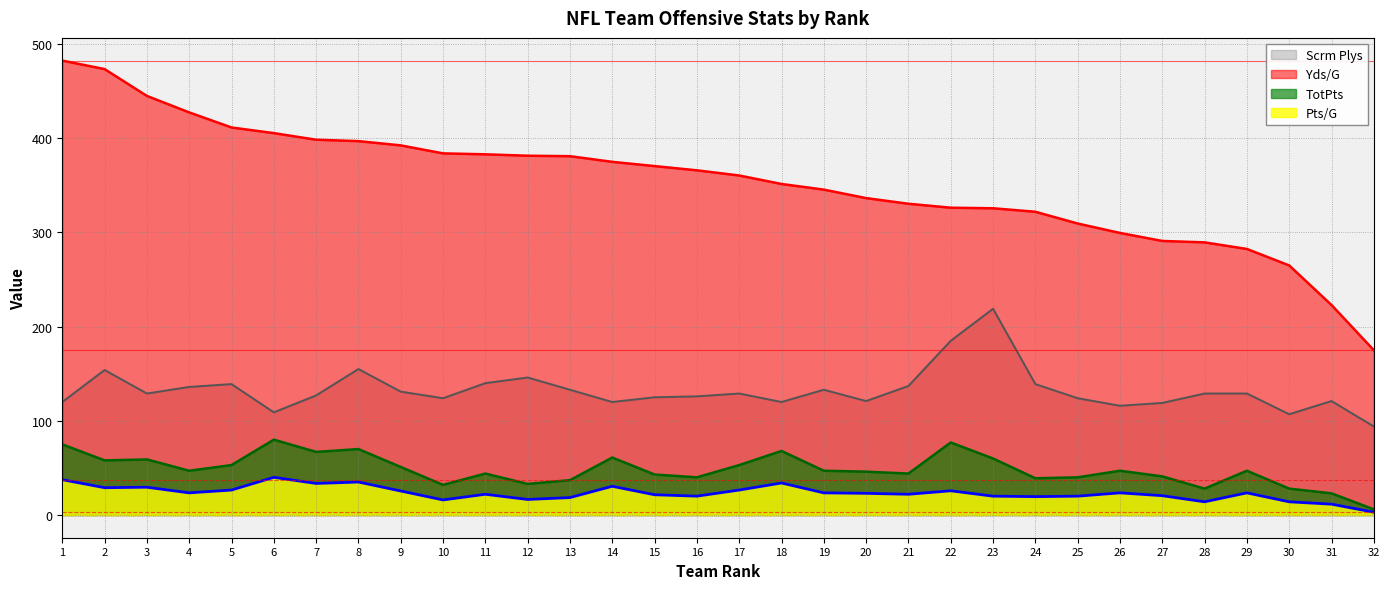

What is the total value across all series at 26?

486.0